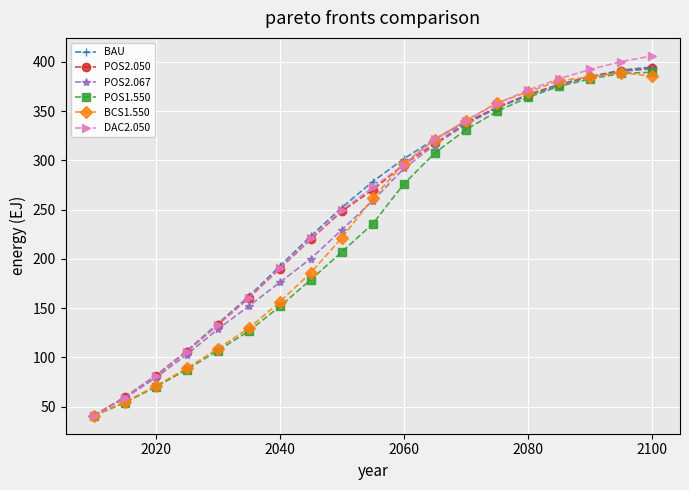

What is the maximum value for POS2.050?

393.6